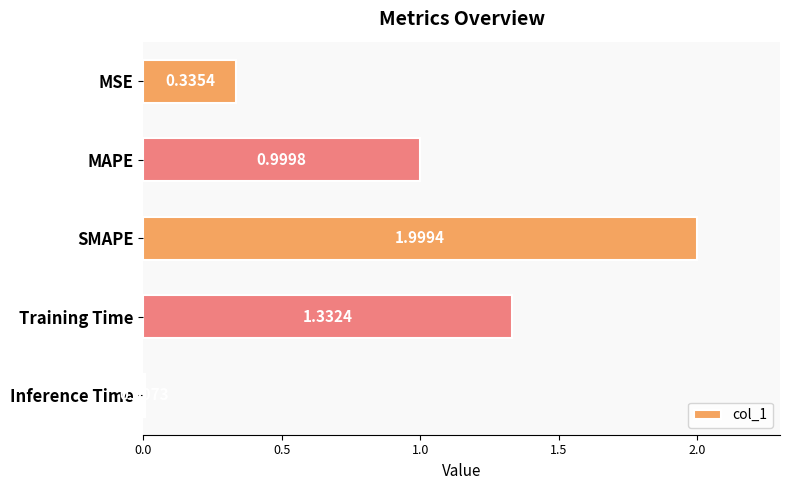

Which label corresponds to the smallest value in the chart?

Inference Time